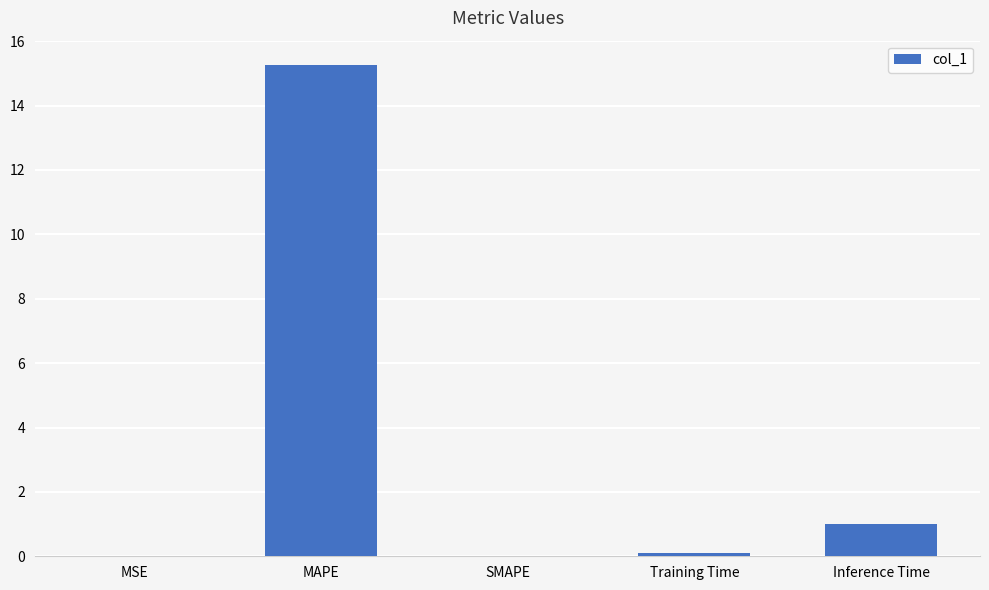

Are the bars horizontal?

No